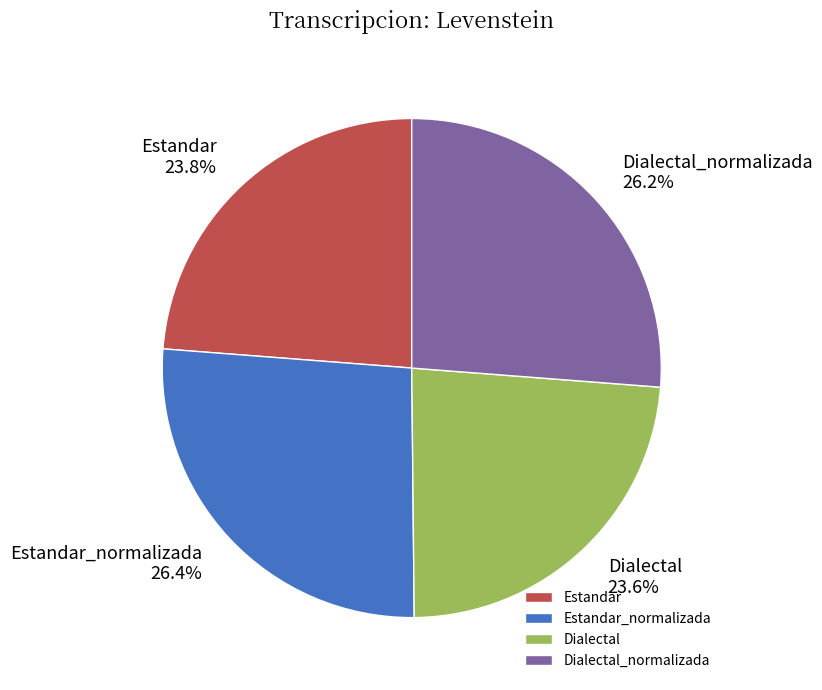

To the nearest percent, what portion does Estandar represent?

24%